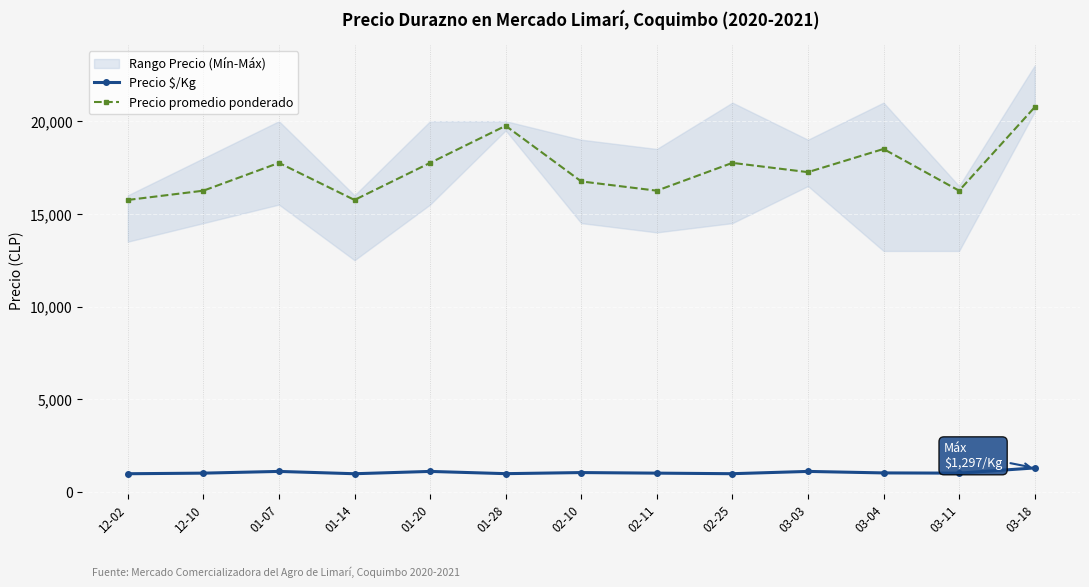

What is the maximum value shown in the chart?

20750